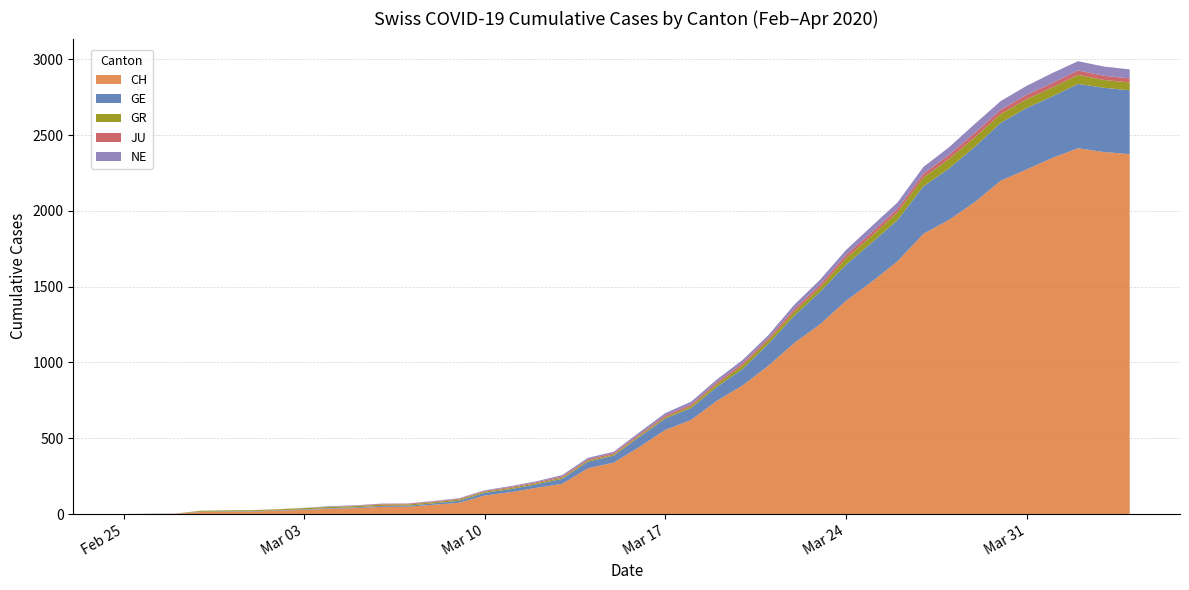

What is the highest value of the CH series?

2413